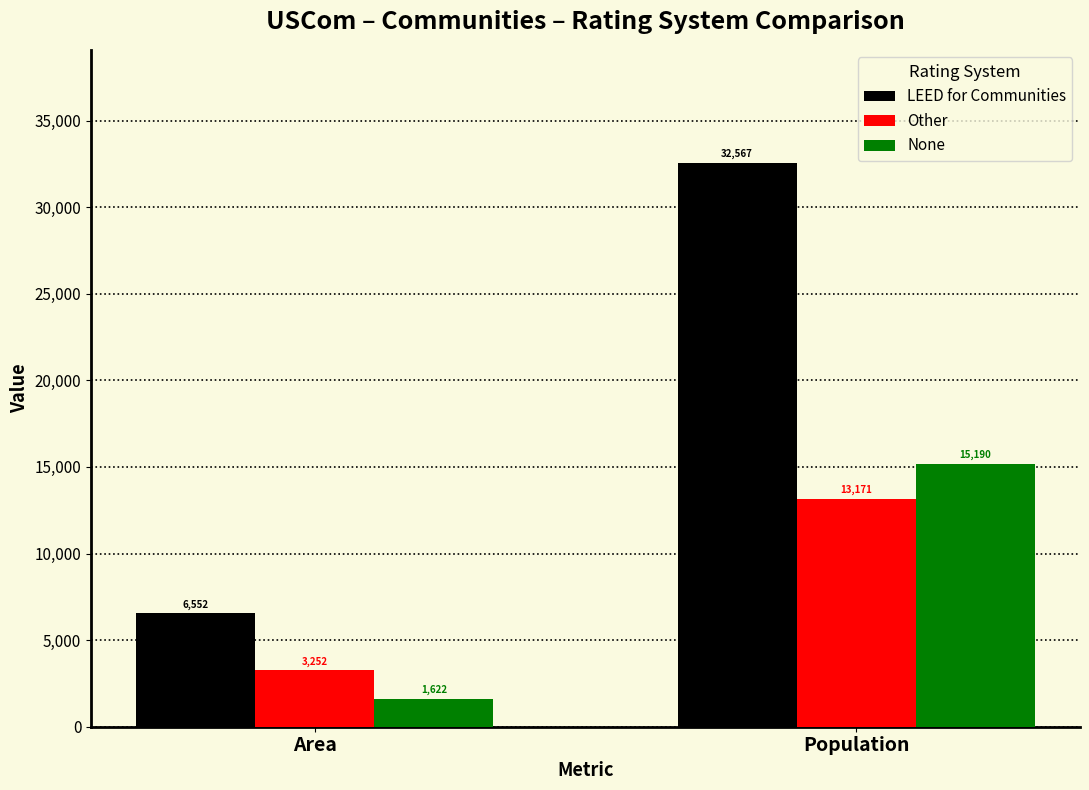

Which series has the largest total across all categories?

LEED for Communities